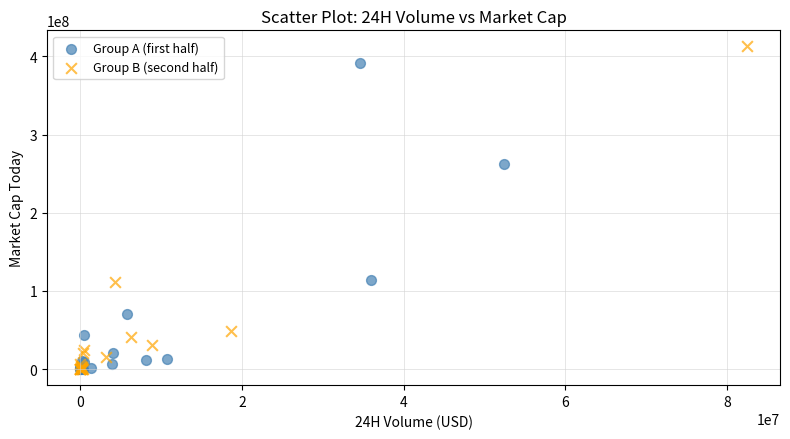

Which series reaches the maximum Y coordinate?

Group B (second half)